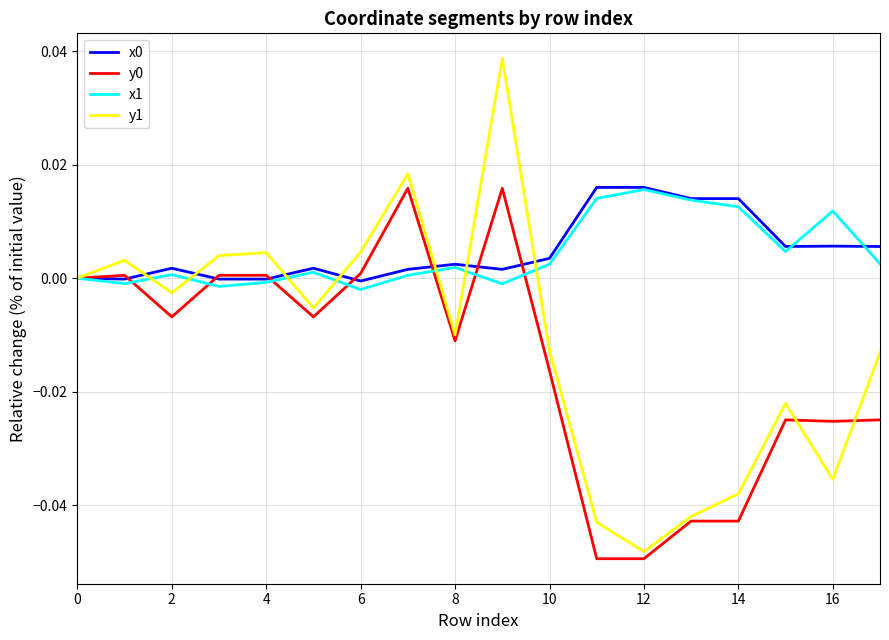

Which series has the widest spread of values?

y1